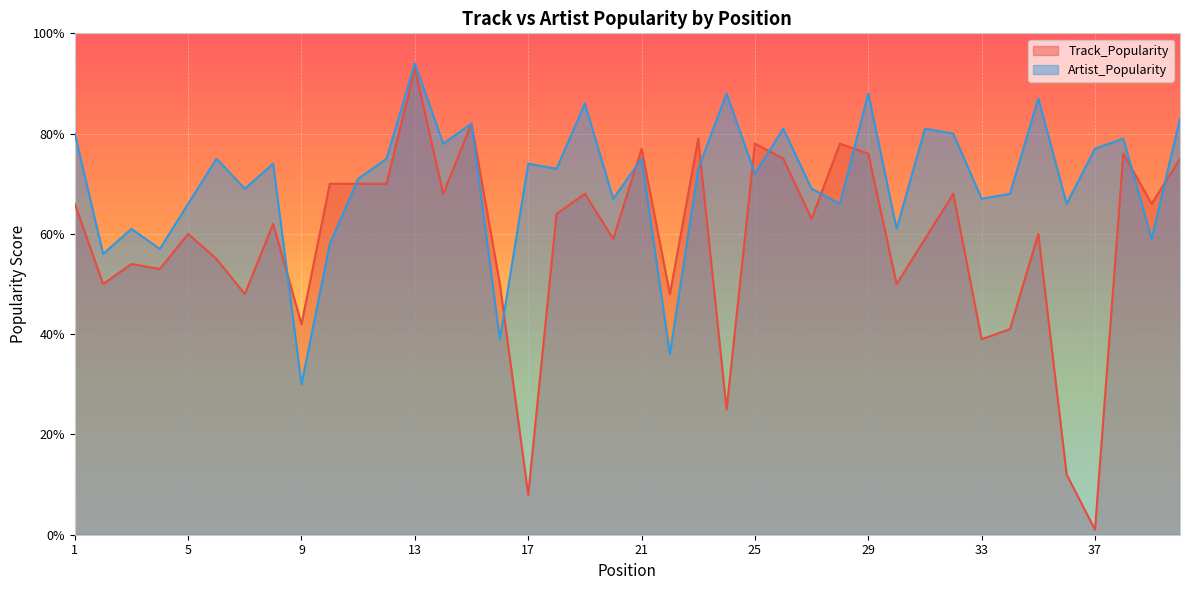

Does the chart display data point markers on the line(s)?

No